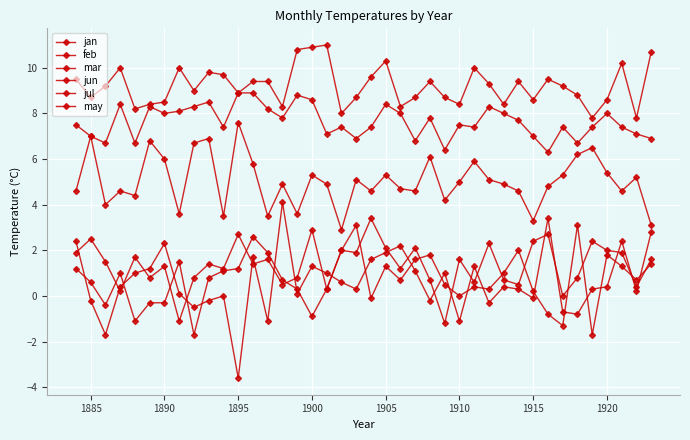

How many lines are shown in the chart?

6